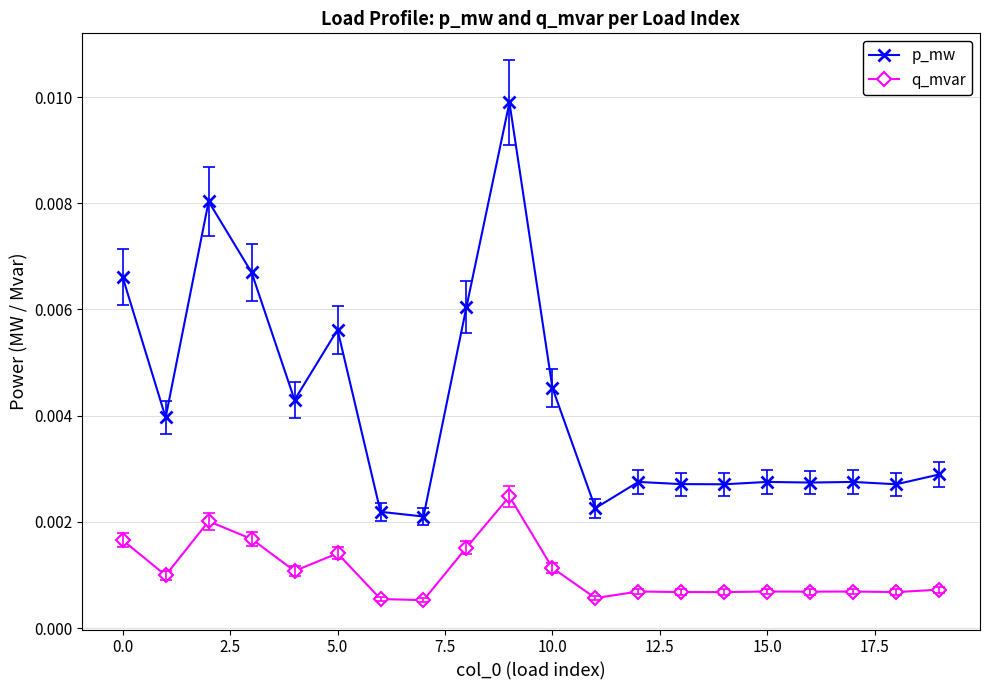

Is this an area chart (filled region under the line)?

No